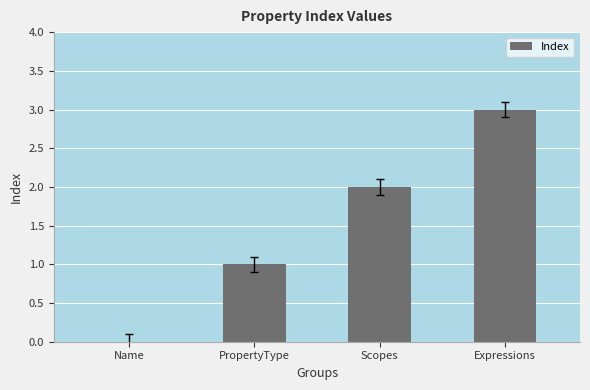

How many positive values are there?

3